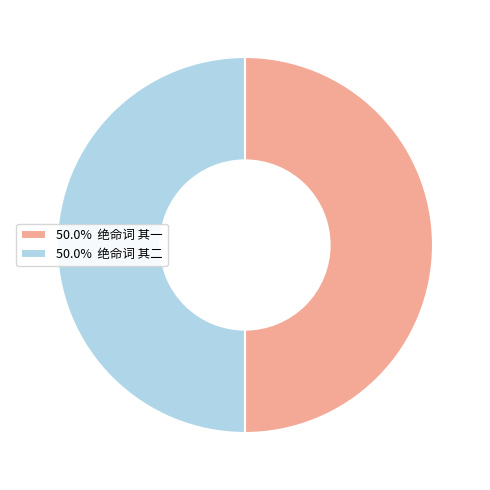

Approximately how many times larger is the value at 50.0% 绝命词 其二 compared to 50.0% 绝命词 其一?

1.0